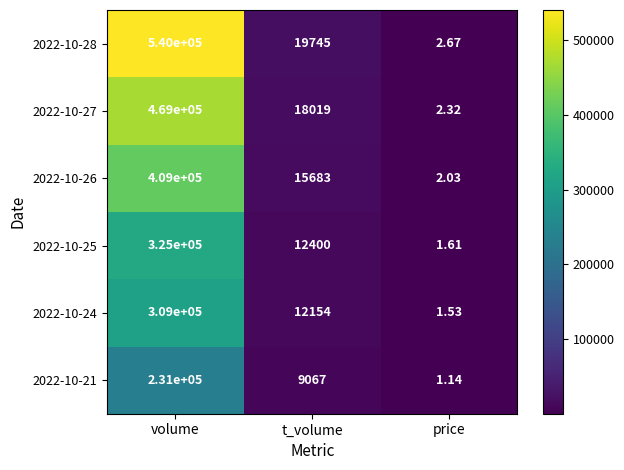

At which label is 2022-10-24 closest to 154500?

t_volume